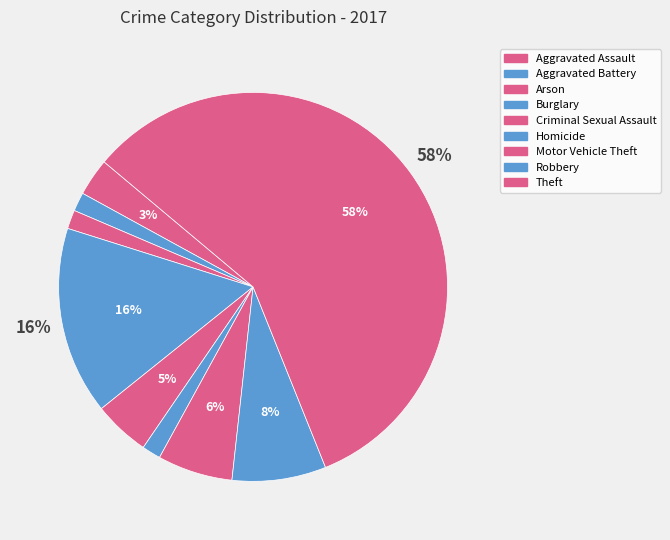

To the nearest percent, what percentage of the pie is Motor Vehicle Theft?

6%